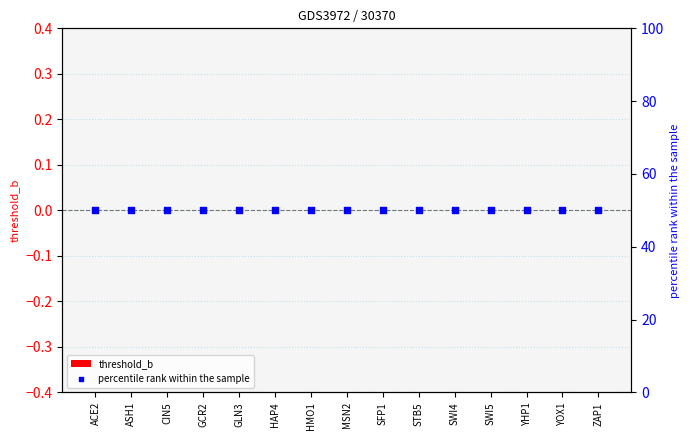

Which series contains the lowest Y value?

threshold_b